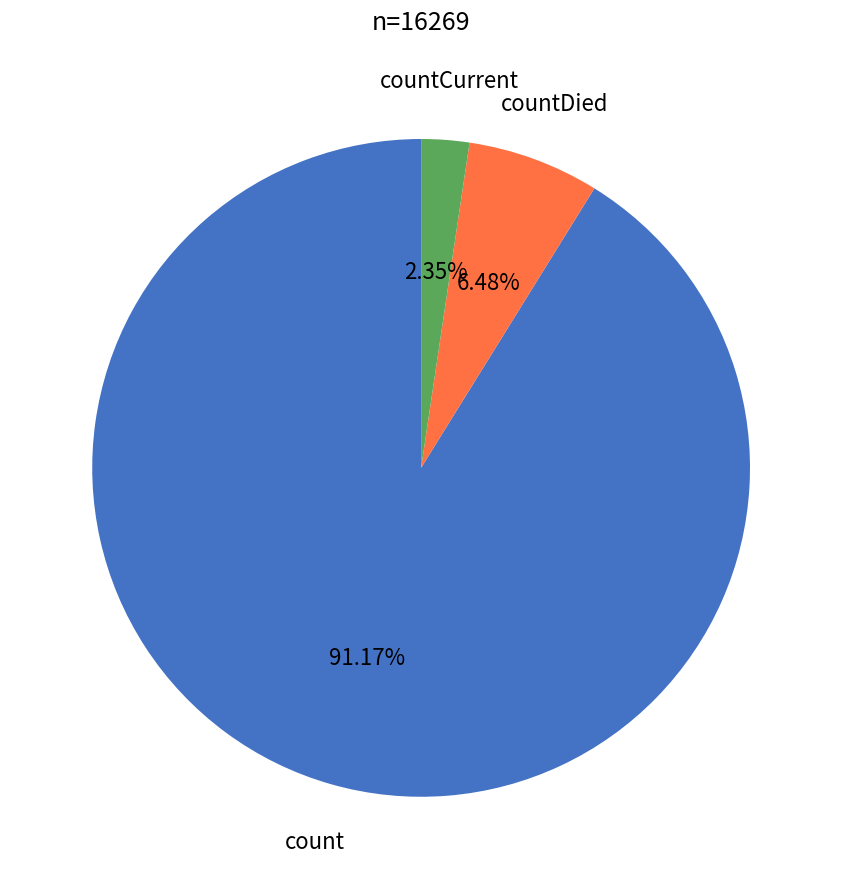

What percentage is the countDied slice, to the nearest percent?

6%